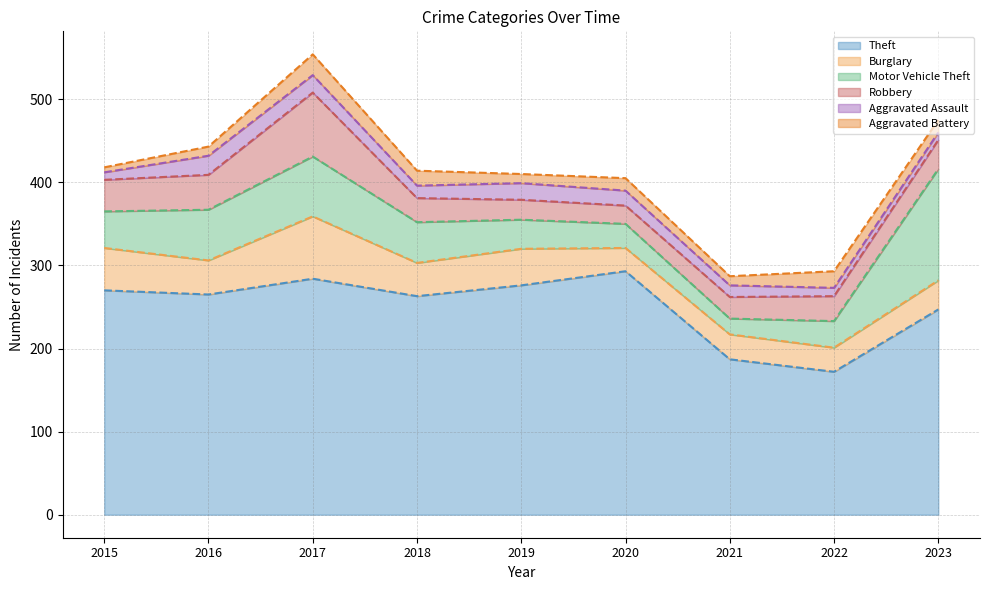

Reading left to right, what are all the values shown in this chart?

Theft (line): 2015=270	2016=265	2017=284	2018=263	2019=276	2020=293	2021=187	2022=172	2023=247
Burglary (line): 2015=321	2016=306	2017=359	2018=303	2019=320	2020=321	2021=217	2022=201	2023=282
Motor Vehicle Theft (line): 2015=365	2016=367	2017=431	2018=352	2019=355	2020=350	2021=236	2022=233	2023=416
Robbery (line): 2015=403	2016=409	2017=508	2018=381	2019=379	2020=372	2021=262	2022=263	2023=451
Aggravated Assault (line): 2015=412	2016=432	2017=529	2018=396	2019=399	2020=390	2021=276	2022=273	2023=460
Aggravated Battery (line): 2015=418	2016=443	2017=554	2018=414	2019=410	2020=405	2021=287	2022=293	2023=475